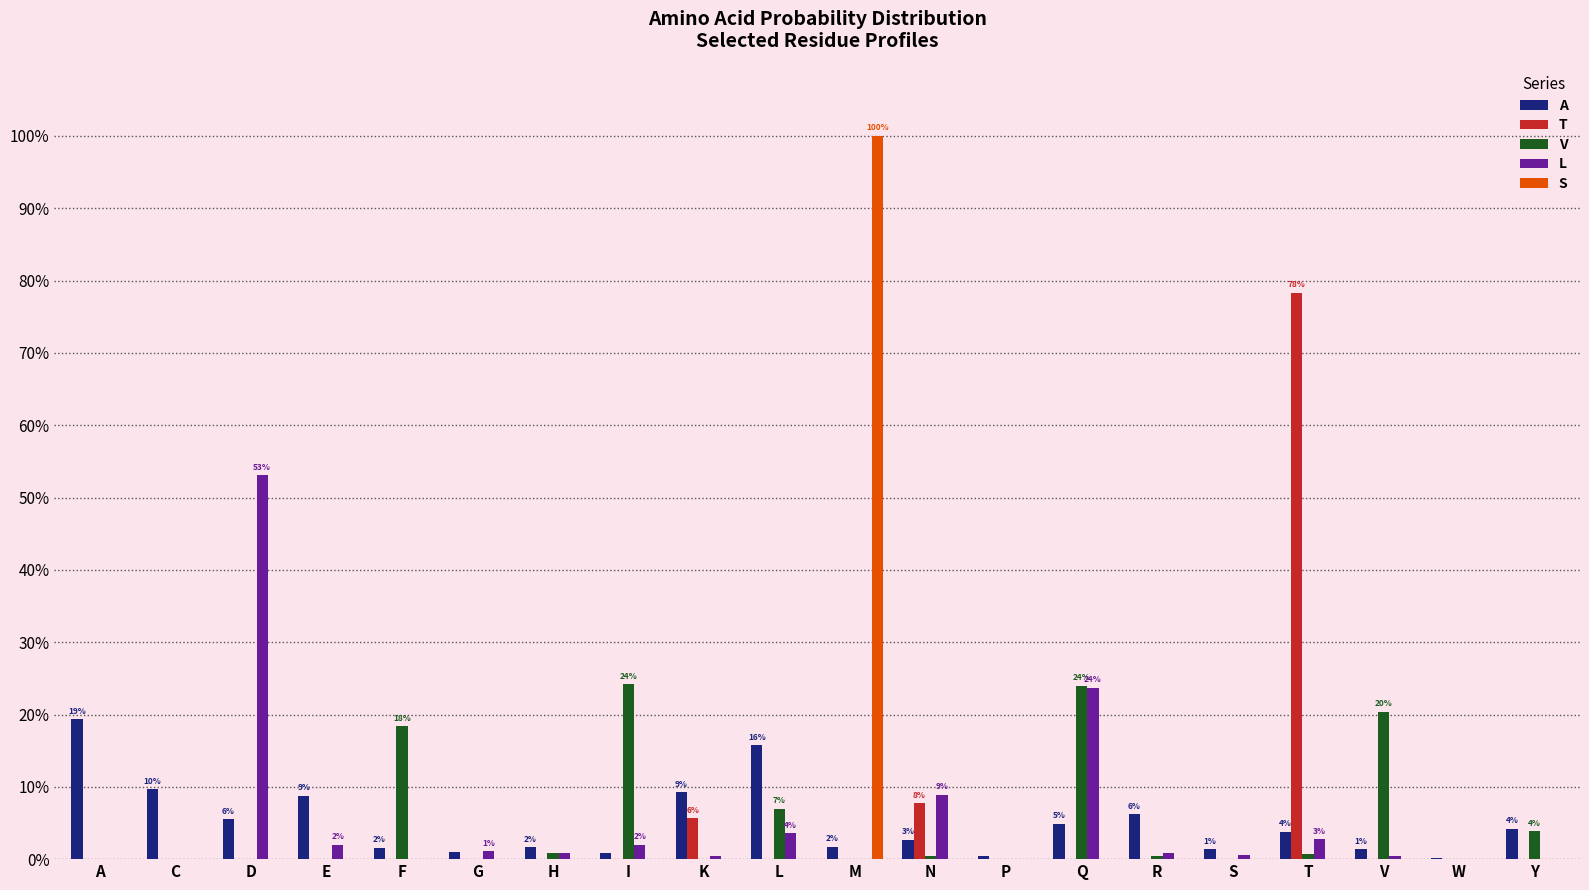

The value of V at R is 0.0. True or false?

False